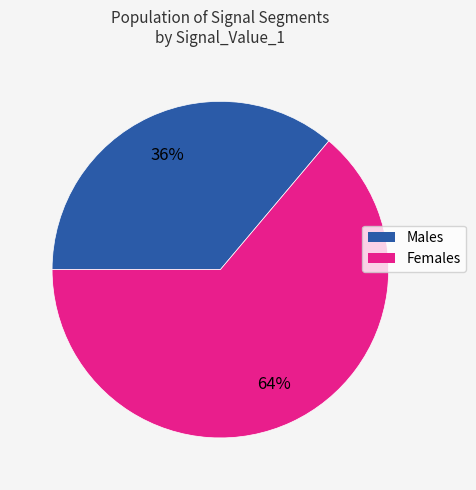

Is there a majority slice in this chart?

Yes